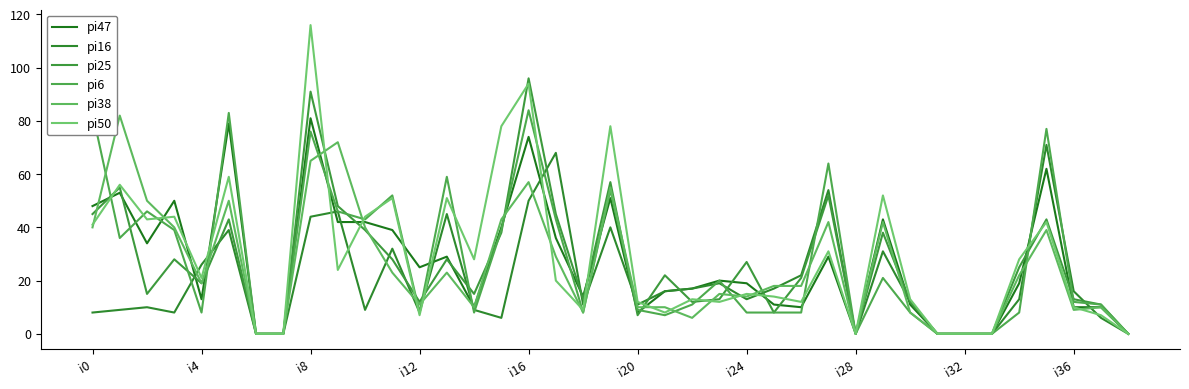

What is the label of the 17th point from the left?

i16